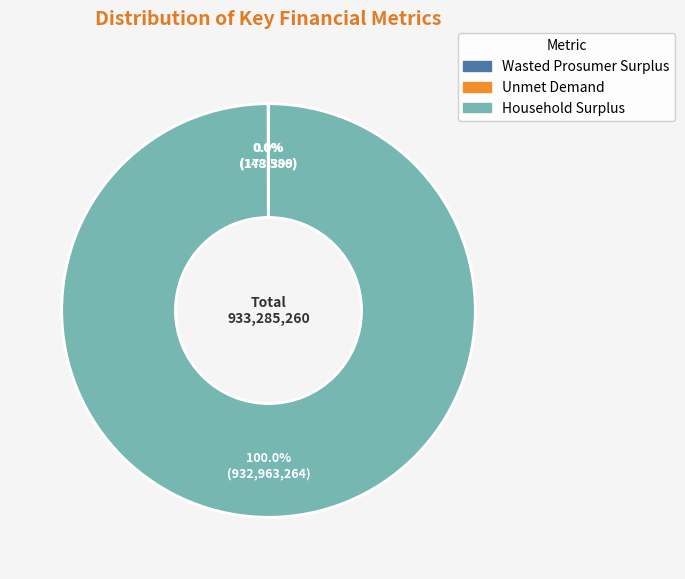

To the nearest percent, what is the difference between the largest and smallest slice percentages?

100%